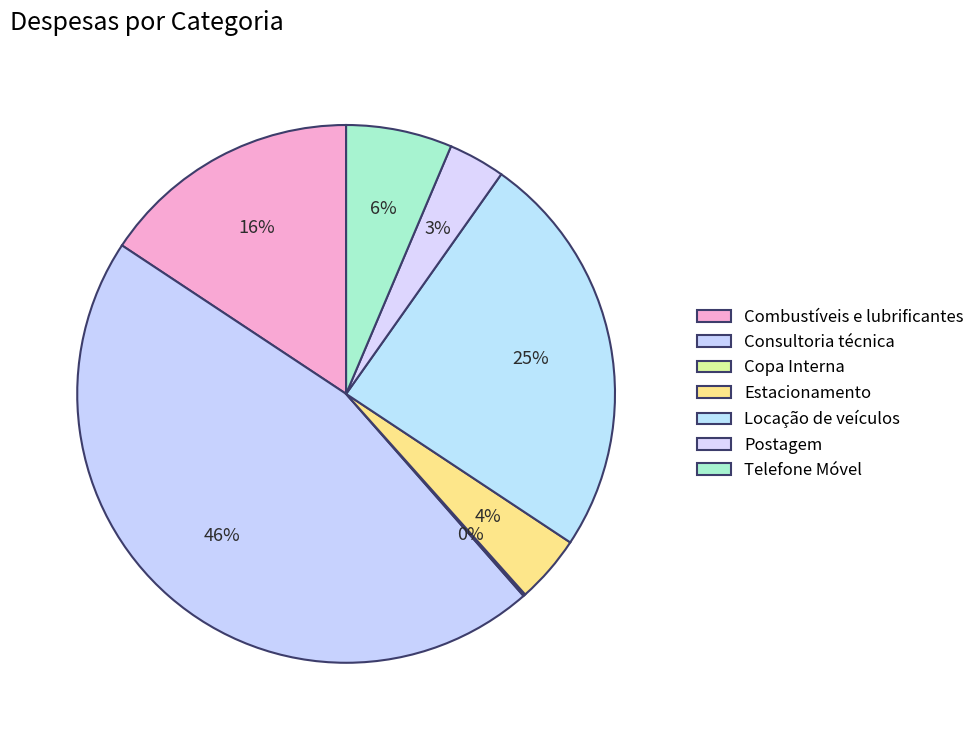

What percentage is the Postagem slice, to the nearest percent?

3%